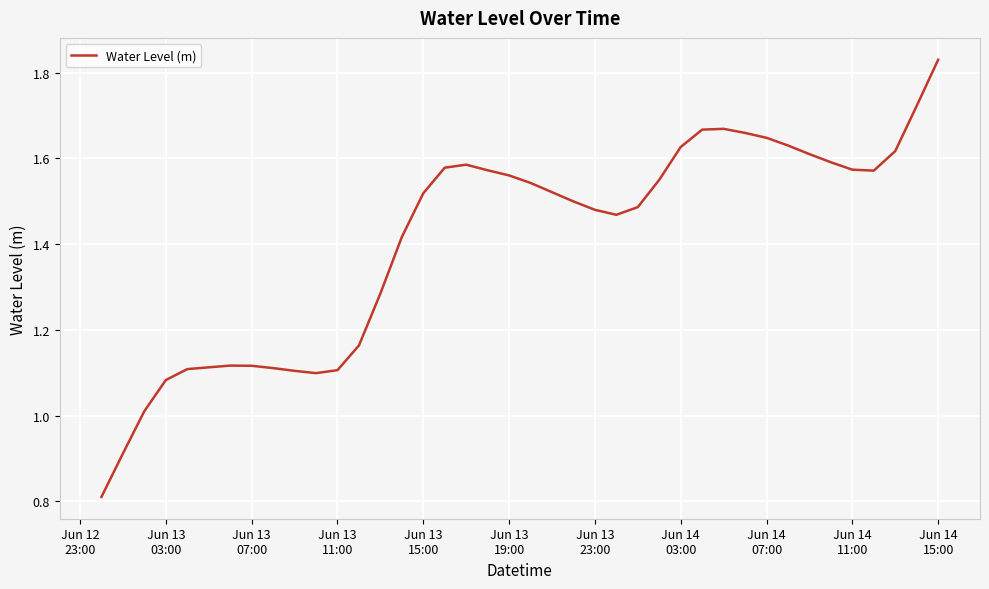

What is the smallest value displayed?

0.8